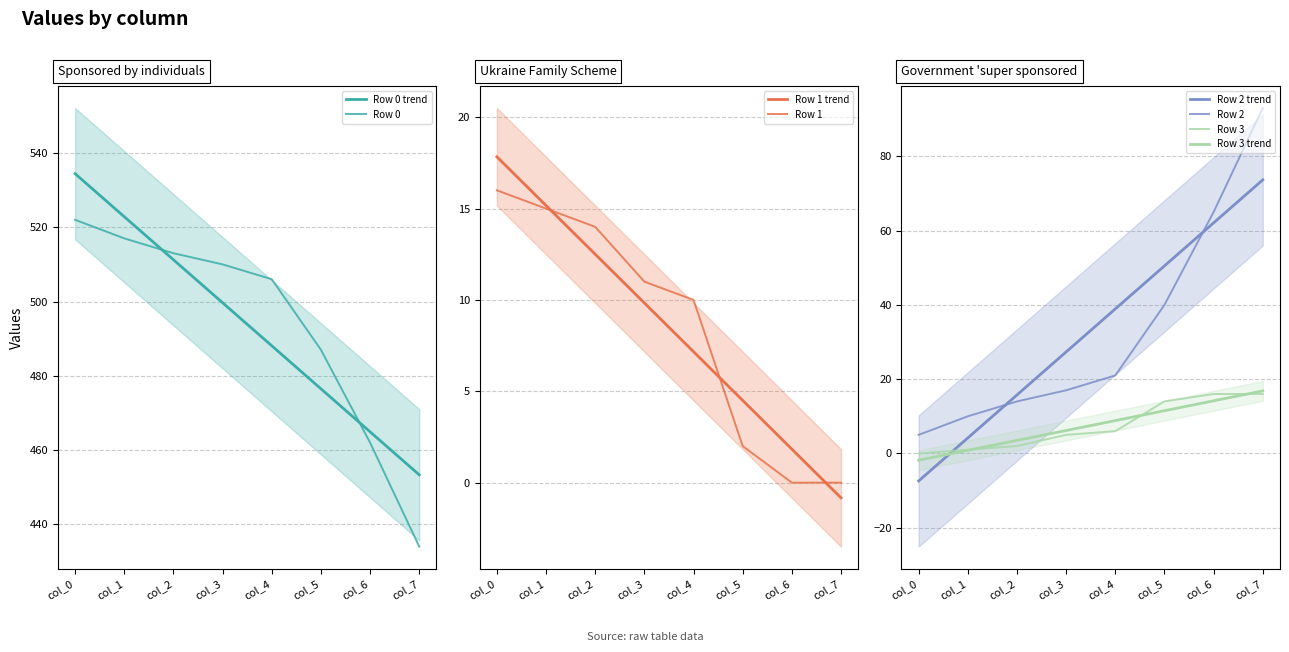

True or false: Row 1 and Row 0 intersect in this chart.

False